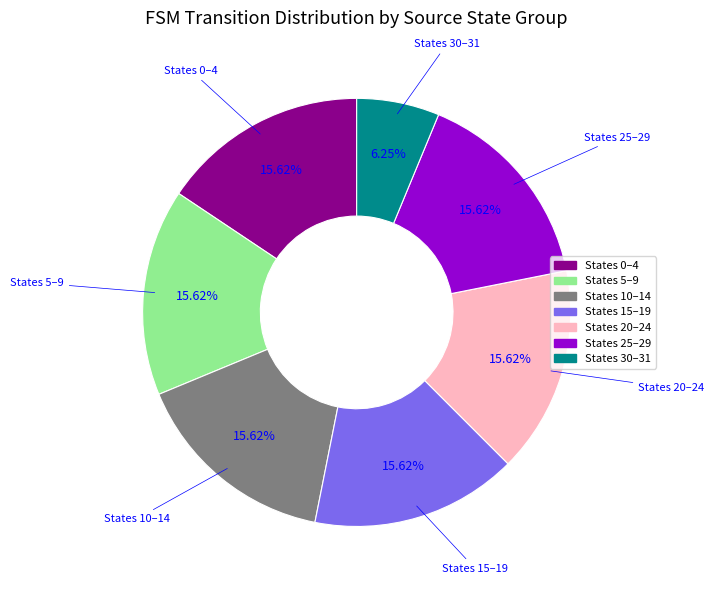

To the nearest percent, what is the difference between the largest and smallest slice percentages?

9%